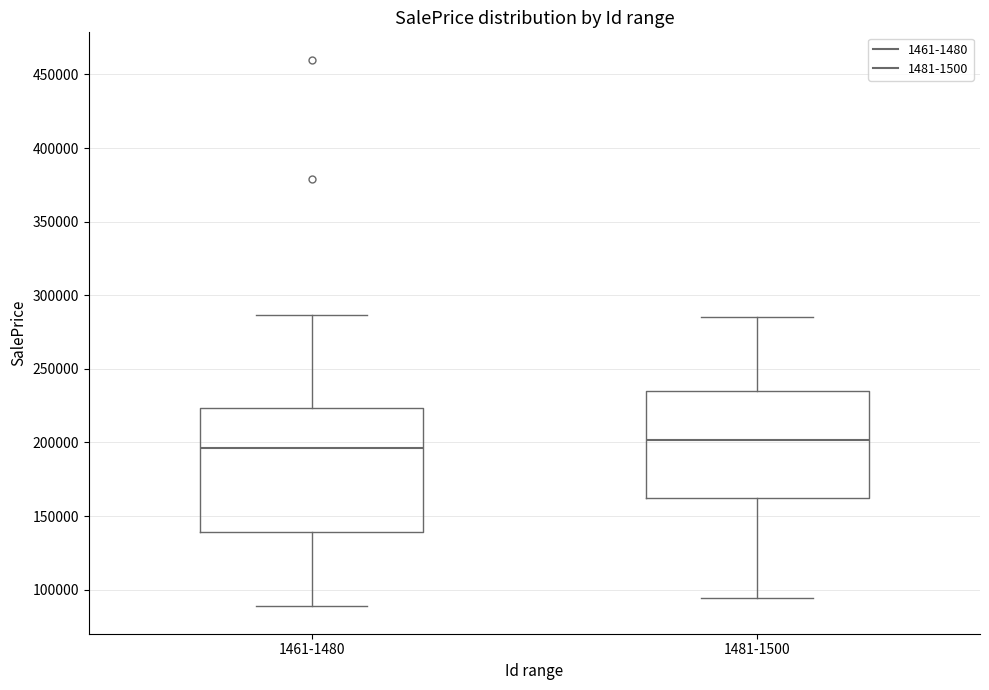

Reading left to right, read every box against the y-axis: the position of its median line, the range the box covers, and the ends of its whiskers. The values are not printed on the chart, so give them approximately, as read against the axis.

1461-1480: median 195000, box 140000 to 225000, whiskers 90000 to 285000
1481-1500: median 200000, box 160000 to 235000, whiskers 95000 to 285000